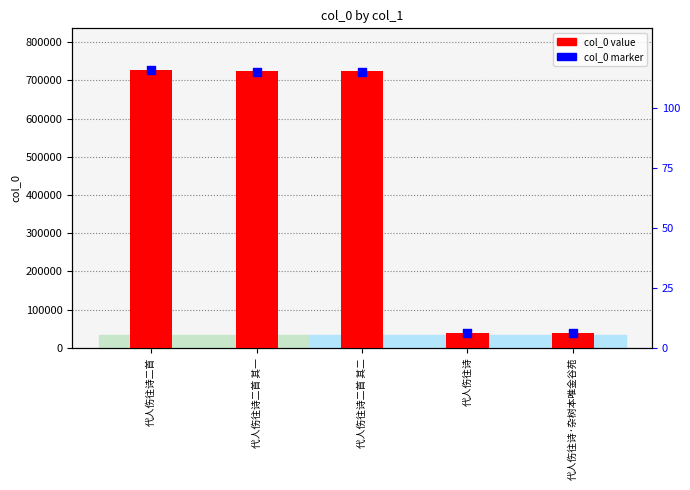

Which series contains the lowest Y value?

col_0 marker